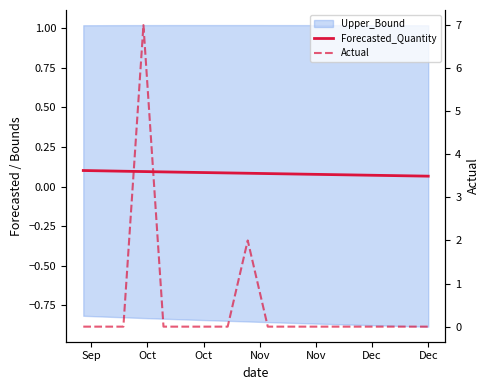

Is this an area chart (filled region under the line)?

No